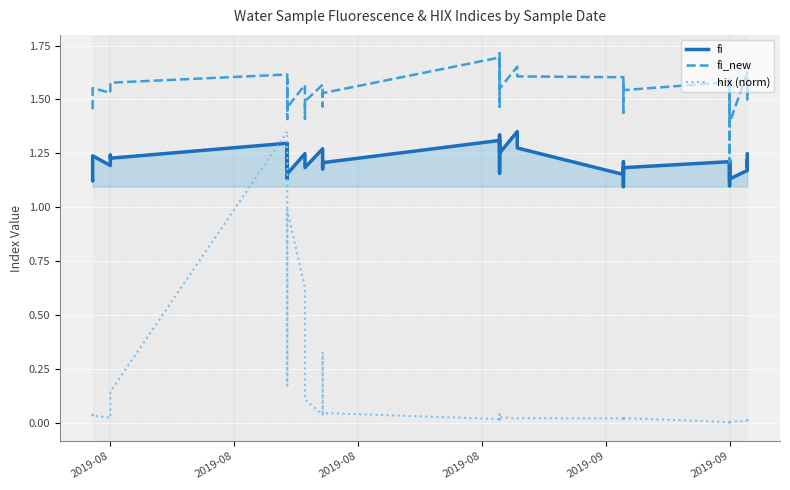

True or false: fi_new and hix (norm) intersect in this chart.

False